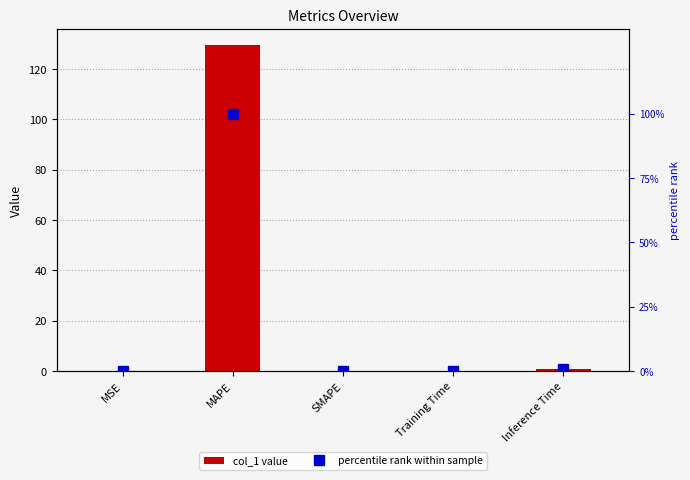

What is the label of the 4th bar from the left?

Training Time